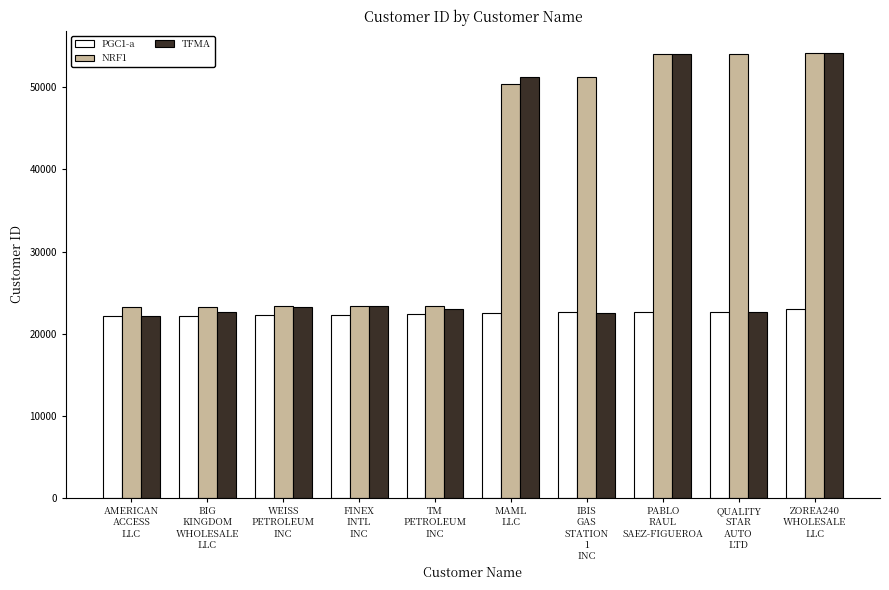

What value does the NRF1 series have at QUALITY
STAR
AUTO
LTD, to the nearest 10?

54080